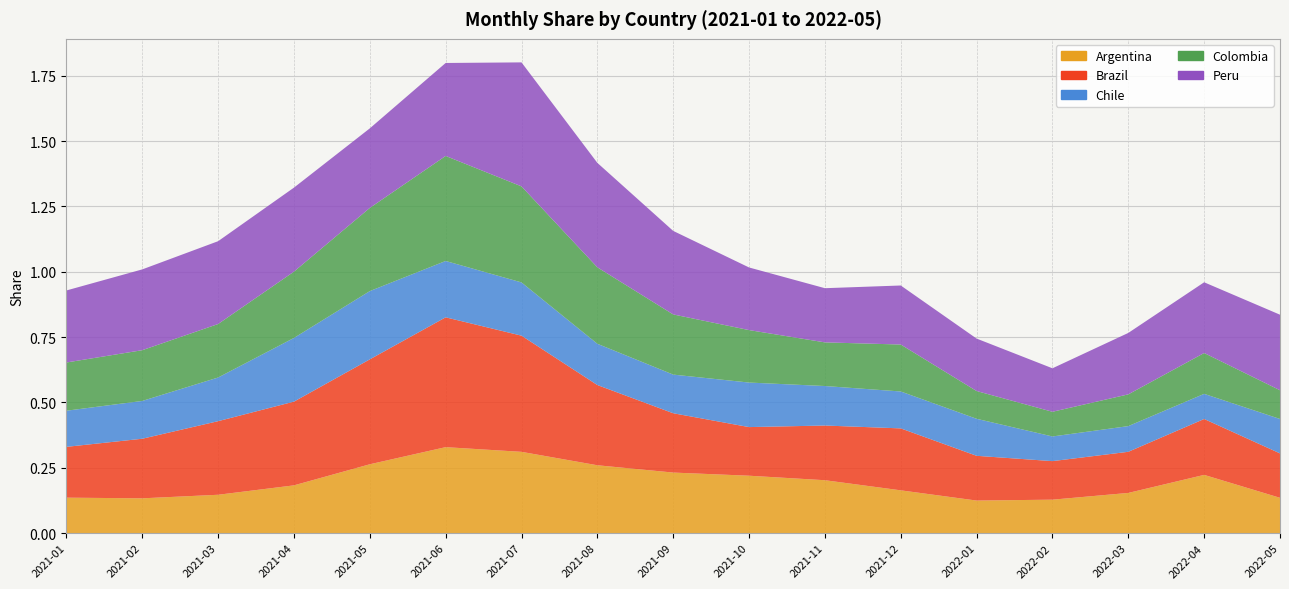

Reading left to right, extract all data points from this chart.

Argentina: 0.1	0.1	0.1	0.2	0.3	0.3	0.3	0.3	0.2	0.2	0.2	0.2	0.1	0.1	0.2	0.2	0.1
Brazil: 0.2	0.2	0.3	0.3	0.4	0.5	0.4	0.3	0.2	0.2	0.2	0.2	0.2	0.1	0.2	0.2	0.2
Chile: 0.1	0.1	0.2	0.2	0.3	0.2	0.2	0.2	0.1	0.2	0.2	0.1	0.1	0.1	0.1	0.1	0.1
Colombia: 0.2	0.2	0.2	0.3	0.3	0.4	0.4	0.3	0.2	0.2	0.2	0.2	0.1	0.1	0.1	0.2	0.1
Peru: 0.3	0.3	0.3	0.3	0.3	0.4	0.5	0.4	0.3	0.2	0.2	0.2	0.2	0.2	0.2	0.3	0.3